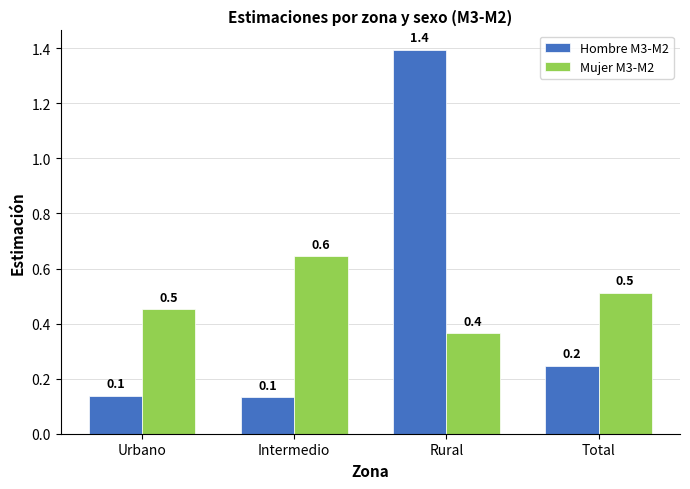

What is the maximum value shown in the chart?

1.4